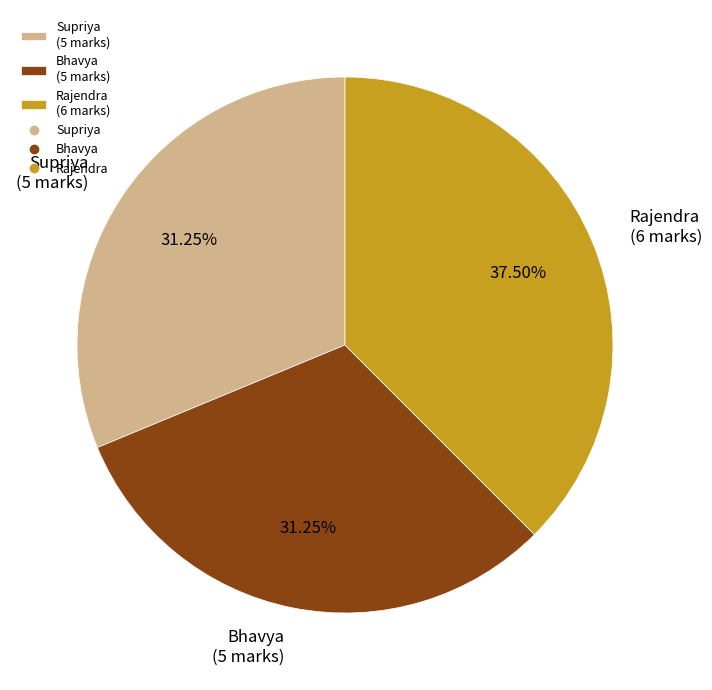

Which has a higher value, Rajendra (6 marks) or Bhavya (5 marks)?

Rajendra (6 marks)